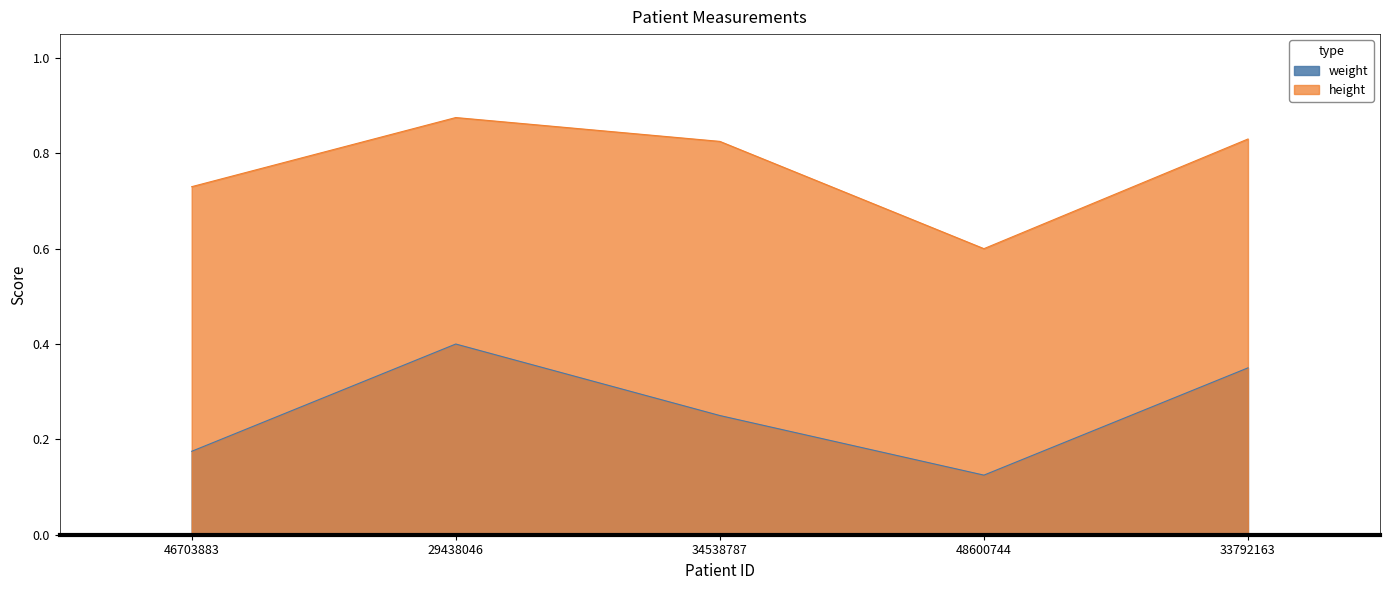

Does the chart display data point markers on the line(s)?

No